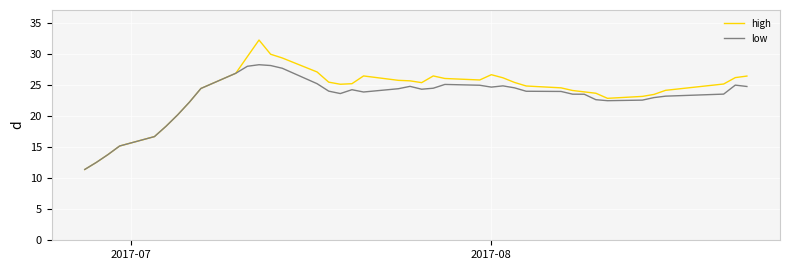

What is the maximum value shown in the chart?

32.3